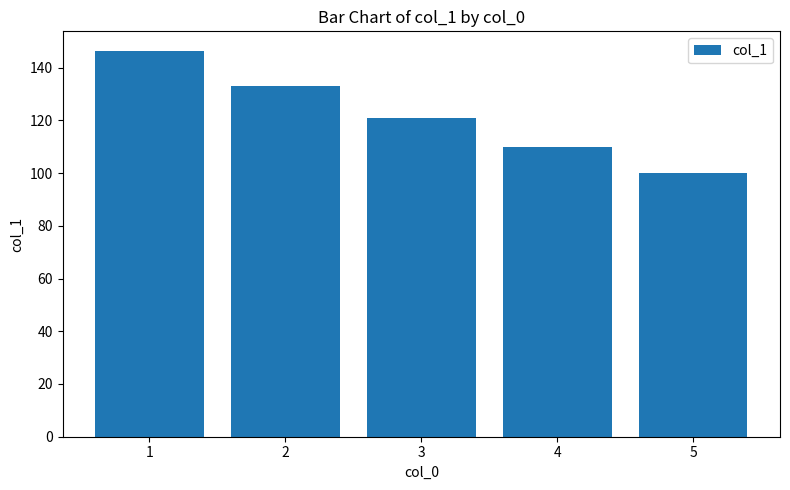

List the labels in order of value, largest first.

1, 2, 3, 4, 5